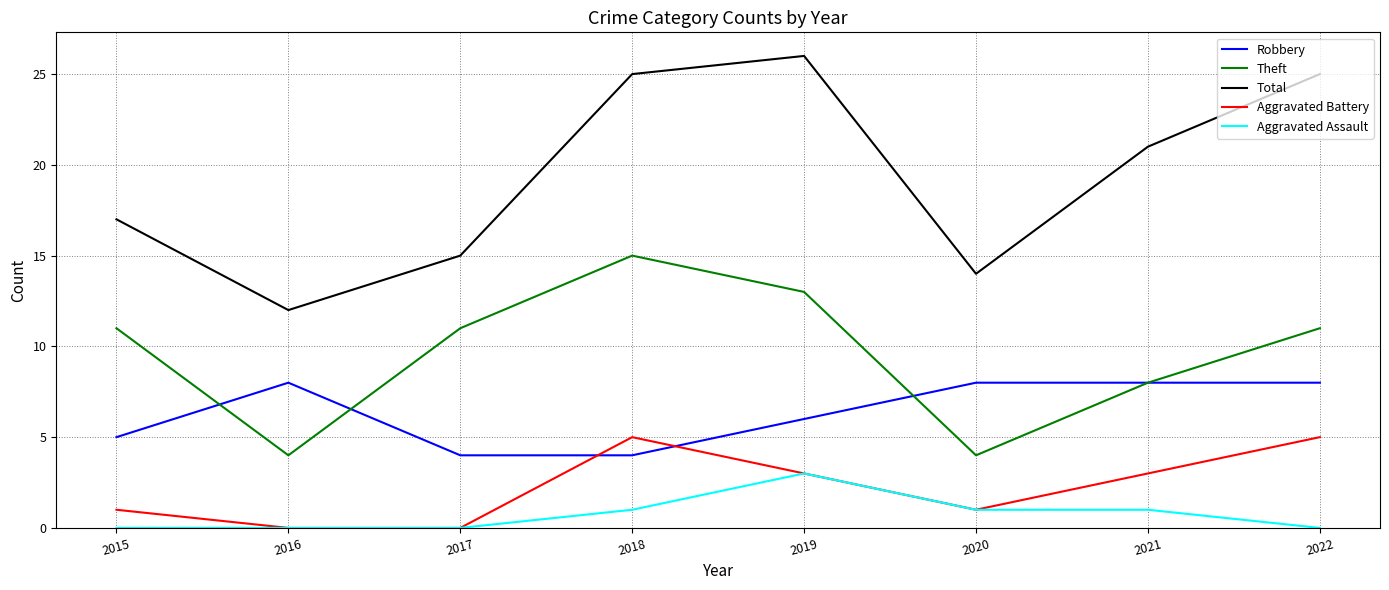

What is the total value across all series at 2016?

24